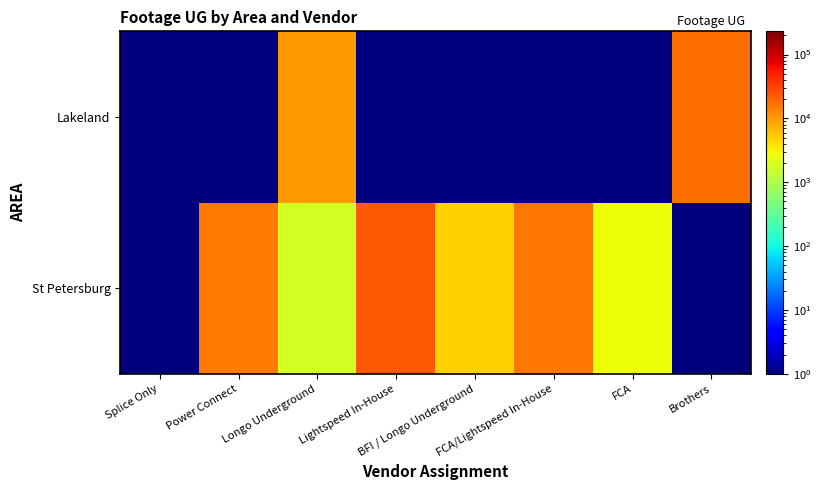

Reading left to right, extract all data points from this chart.

St Petersburg: Splice Only=0.1	Power Connect=14859.0	Longo Underground=1831.0	Lightspeed In-House=23090.0	BFI / Longo Underground=4870.0	FCA/Lightspeed In-House=16111.0	FCA=2691.0	Brothers=0.1
Lakeland: Splice Only=0.1	Power Connect=0.1	Longo Underground=9909.0	Lightspeed In-House=0.1	BFI / Longo Underground=0.1	FCA/Lightspeed In-House=0.1	FCA=0.1	Brothers=17092.0